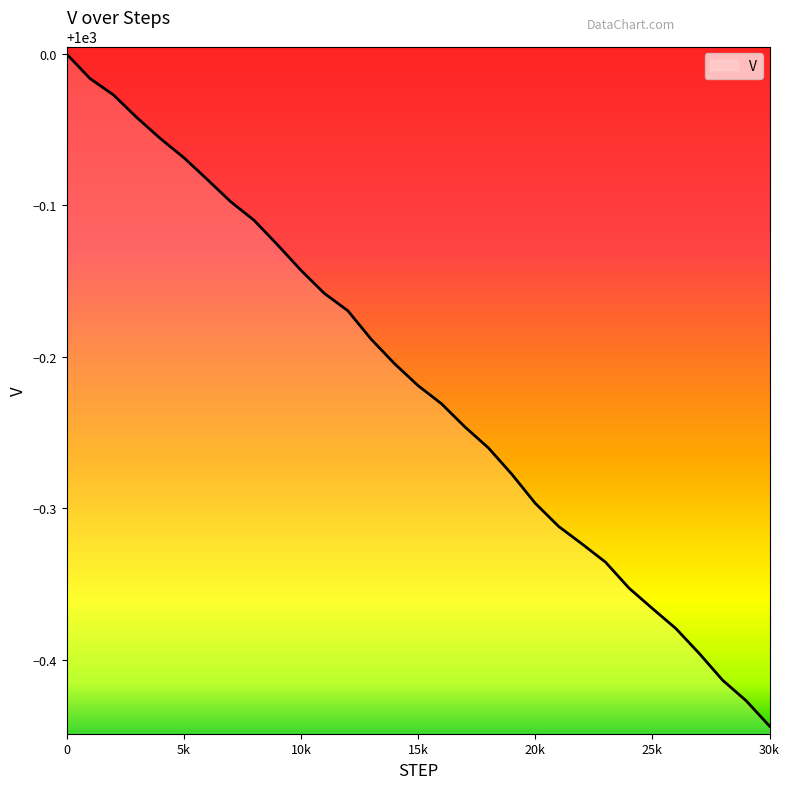

What is the difference between the maximum and minimum values?

0.4